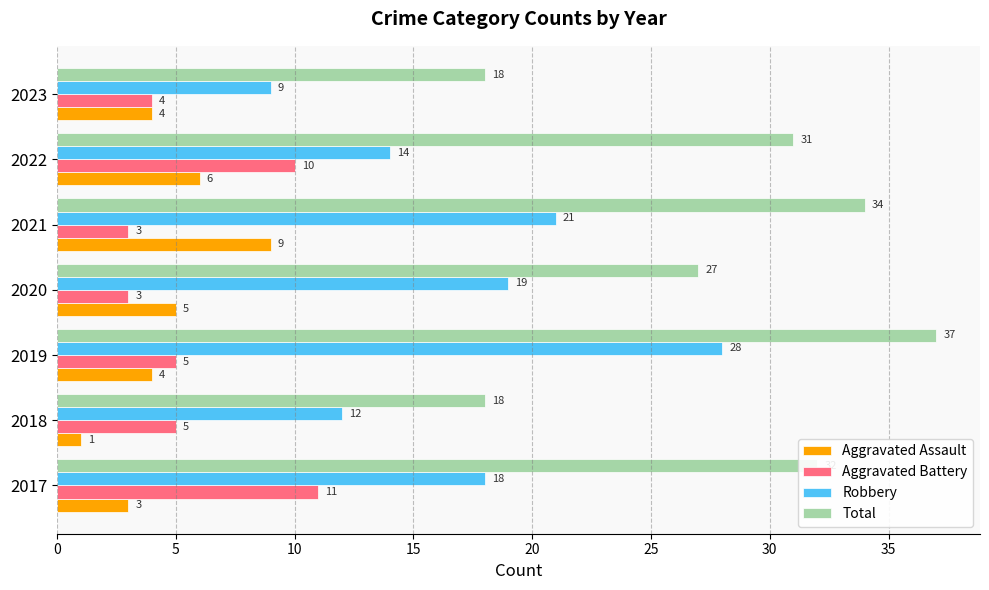

What is the maximum value shown in the chart?

37